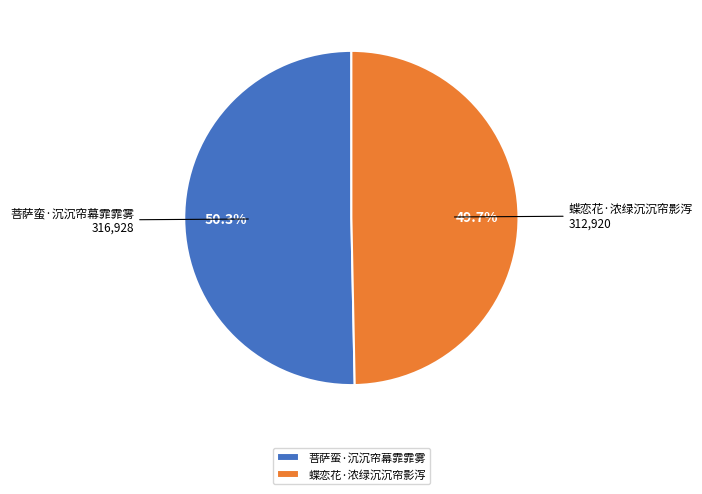

Which category has the biggest portion of the pie?

菩萨蛮·沉沉帘幕霏霏雾